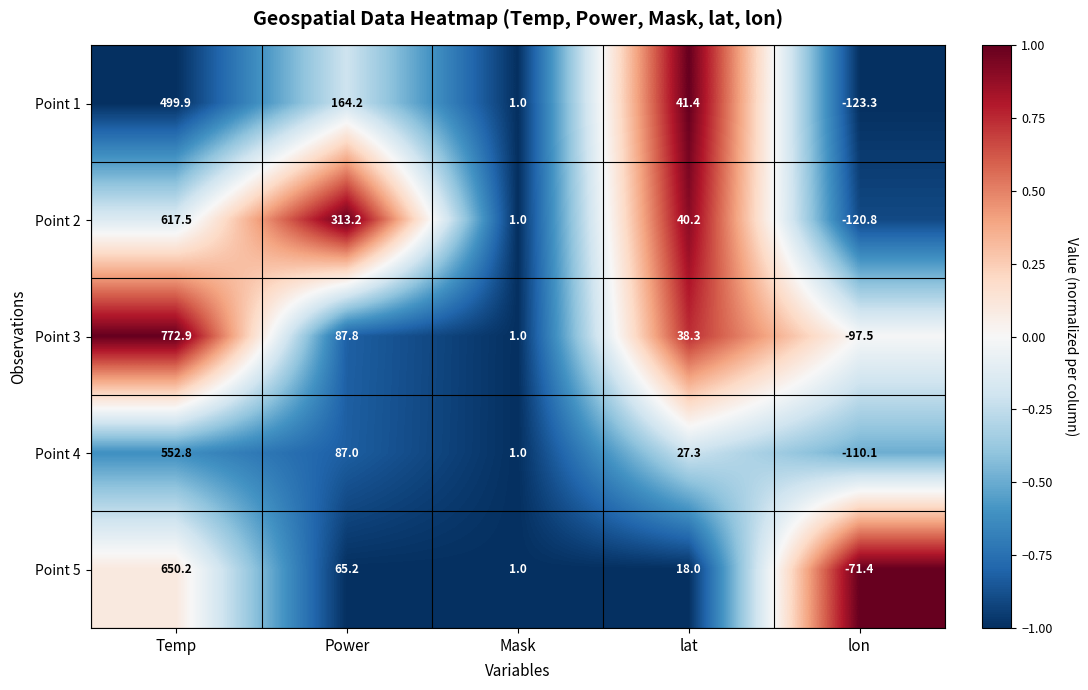

What is the approximate value of Point 5 at Mask?

1.0